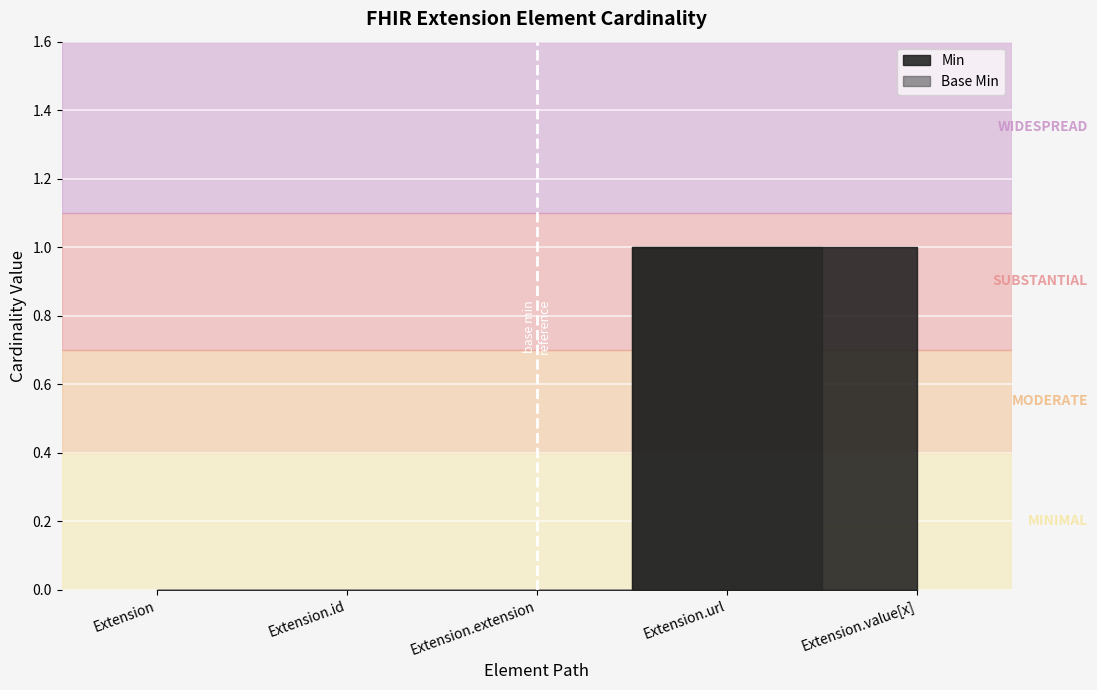

Reading left to right, transcribe all the data shown in this chart.

Min: 0	0	0	1	1
Base Min: 0	0	0	1	0